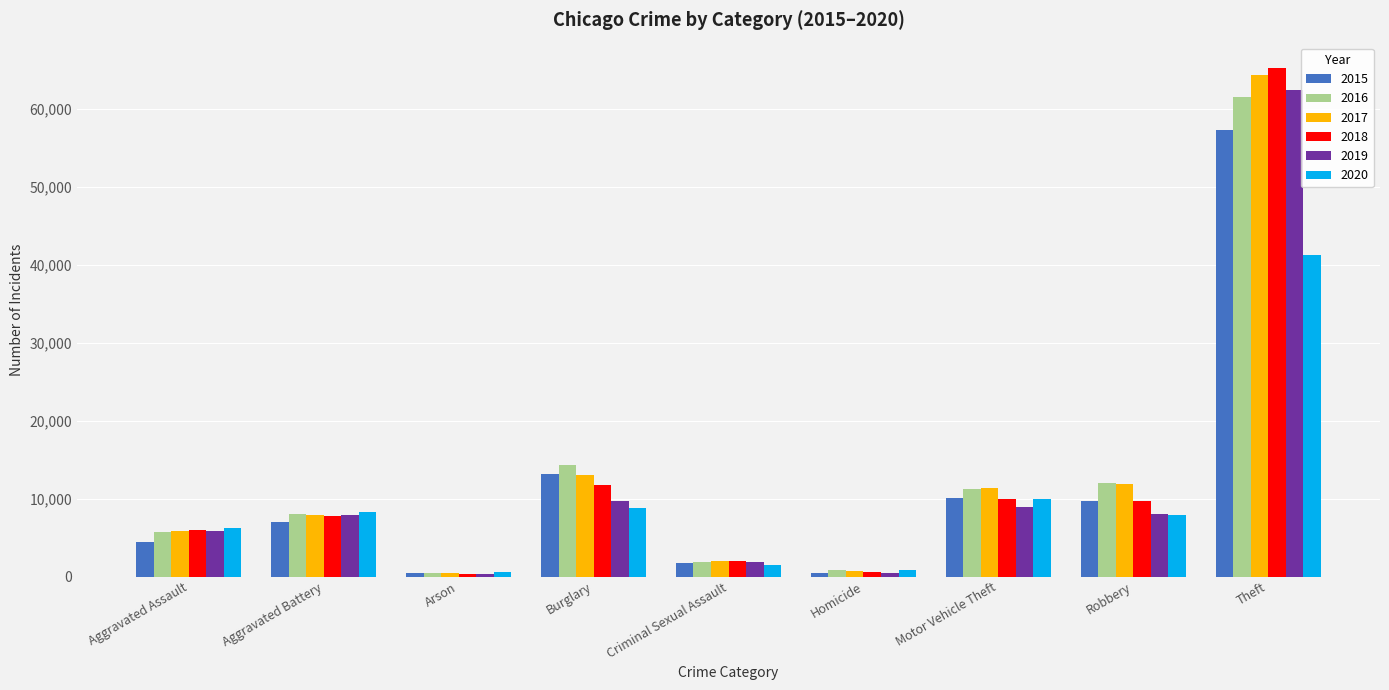

Which category has the highest value in the 2017 series?

Theft